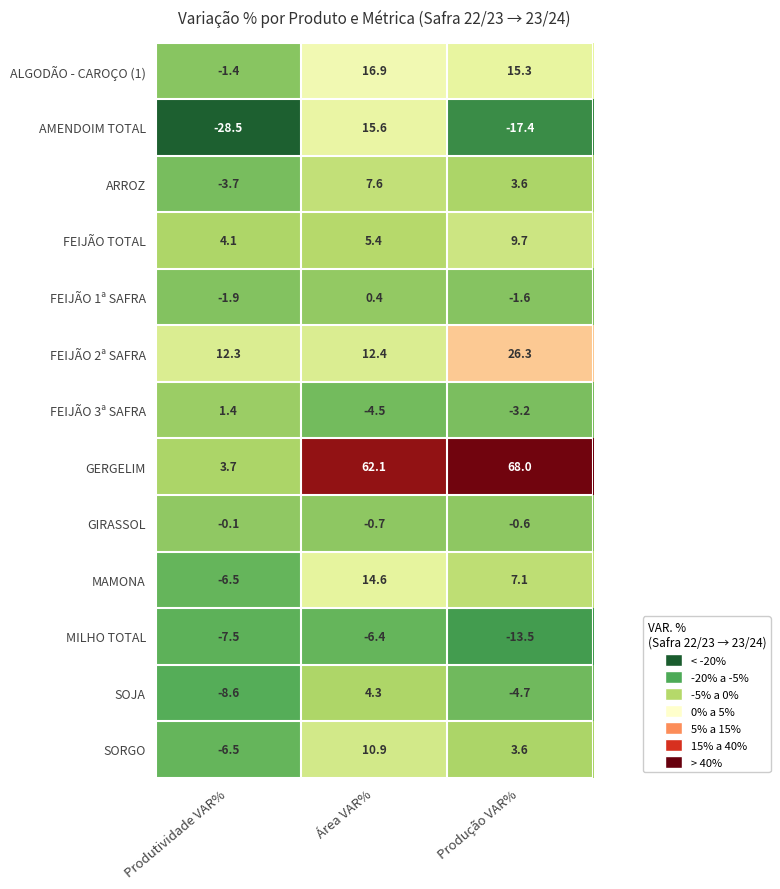

What is the average value of the MAMONA series?

5.1